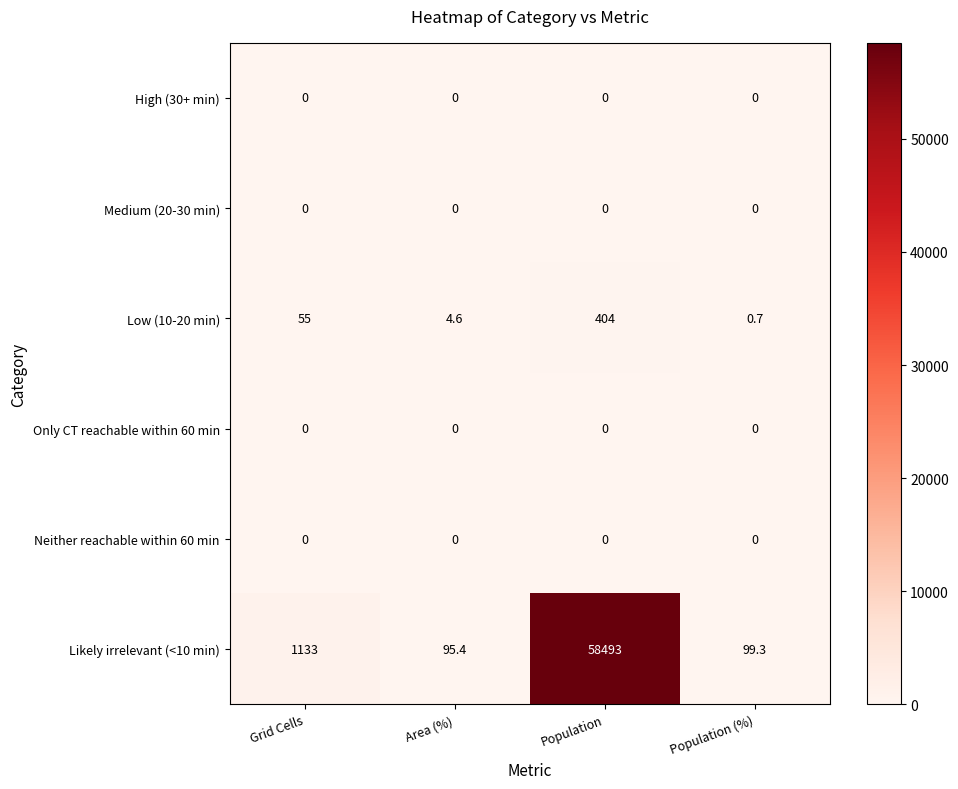

Rank the categories by Low (10-20 min) value from lowest to highest.

Population (%), Area (%), Grid Cells, Population